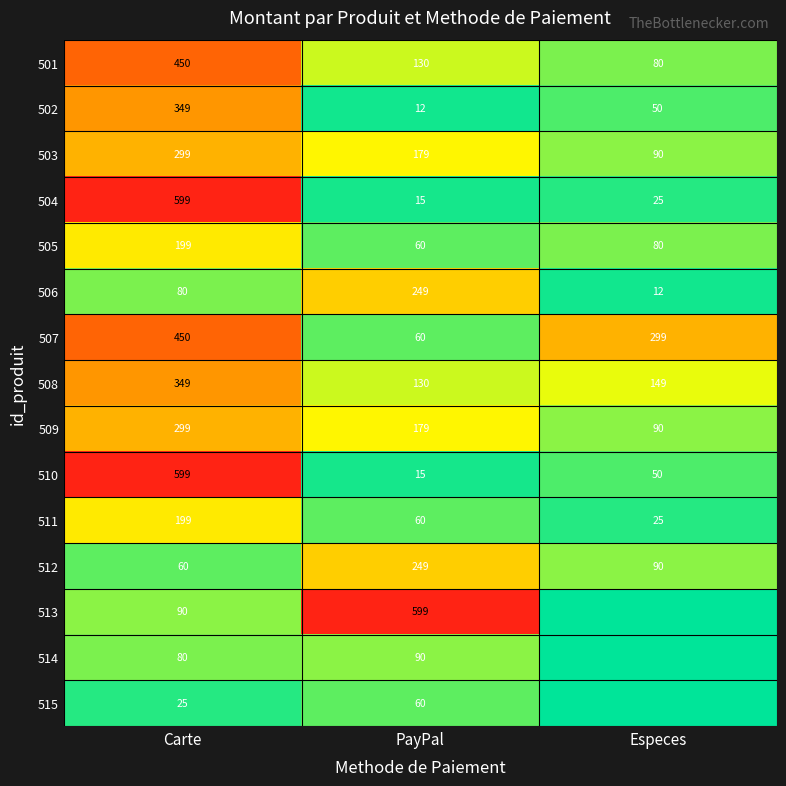

At which label does 501 reach its minimum?

Especes